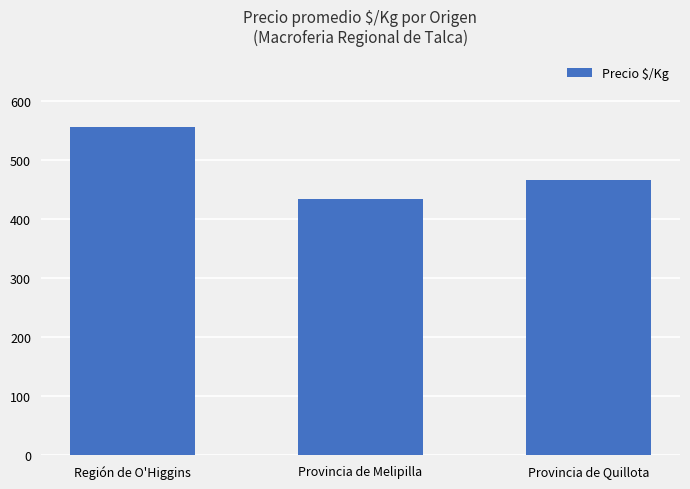

What is the ratio of the value at Provincia de Quillota to the value at Provincia de Melipilla?

1.1